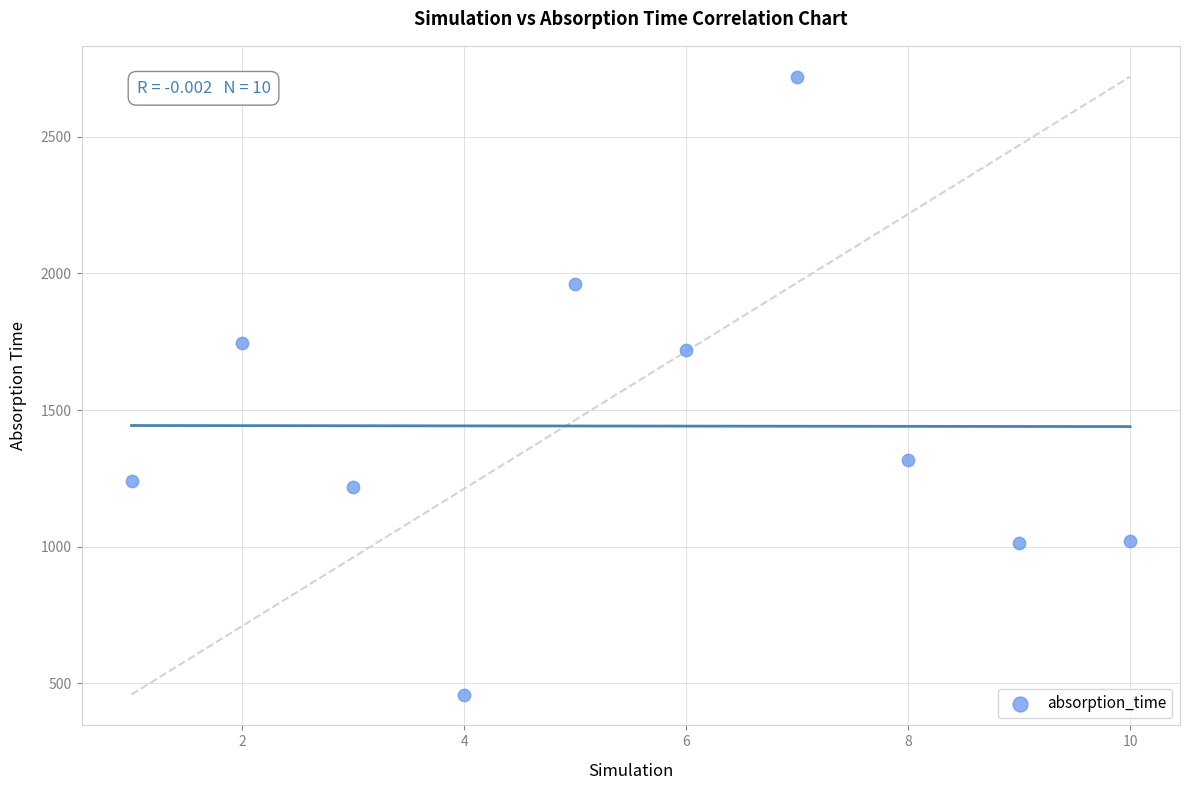

What Y value in the scatter plot is closest to 1589?

1719